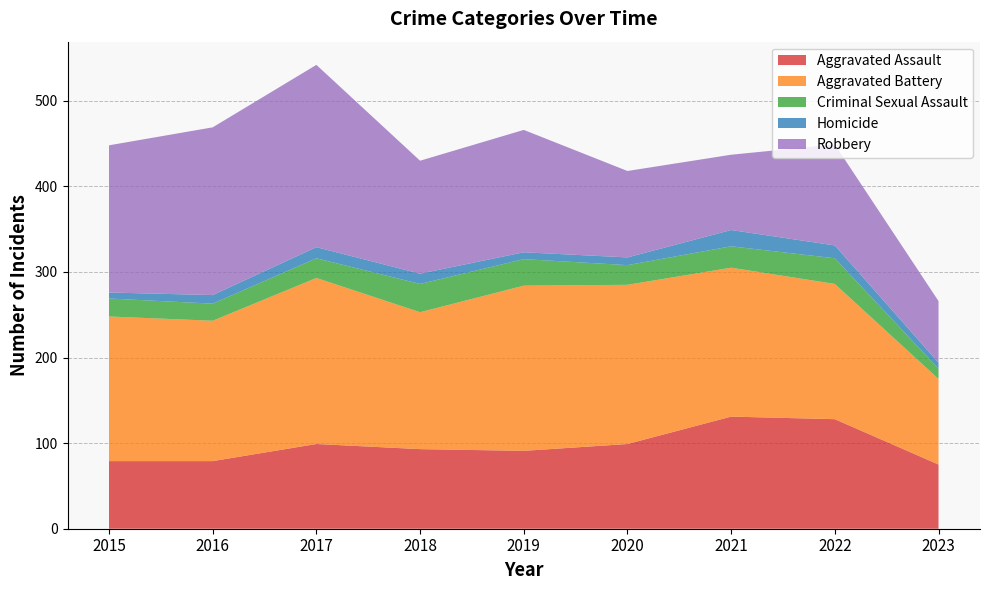

Reading left to right, list all the values displayed in this chart.

Aggravated Assault: 79	79	99	93	91	99	131	128	75
Aggravated Battery: 169	164	194	160	193	186	174	158	100
Criminal Sexual Assault: 21	20	23	33	31	23	25	30	12
Homicide: 7	10	13	12	8	9	19	15	7
Robbery: 172	196	213	132	143	101	88	118	72